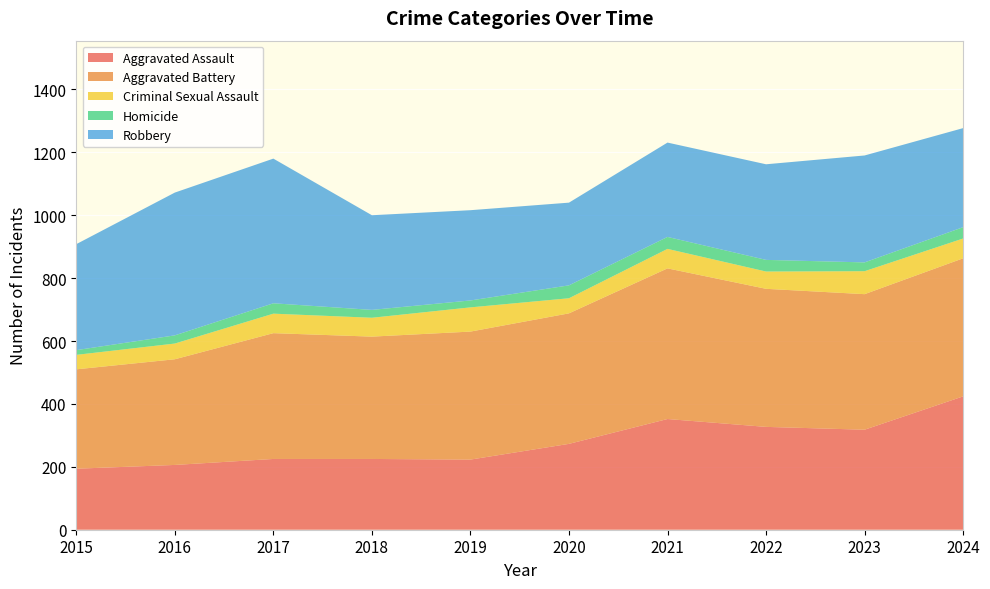

Reading right to left, list all the values displayed in this chart.

Aggravated Assault: 2024=424	2023=318	2022=327	2021=352	2020=273	2019=223	2018=225	2017=225	2016=206	2015=194
Aggravated Battery: 2024=439	2023=431	2022=439	2021=479	2020=415	2019=407	2018=389	2017=400	2016=336	2015=316
Criminal Sexual Assault: 2024=63	2023=73	2022=55	2021=62	2020=48	2019=77	2018=60	2017=62	2016=50	2015=46
Homicide: 2024=36	2023=28	2022=37	2021=38	2020=41	2019=22	2018=25	2017=33	2016=26	2015=15
Robbery: 2024=315	2023=340	2022=304	2021=300	2020=263	2019=287	2018=301	2017=460	2016=454	2015=337